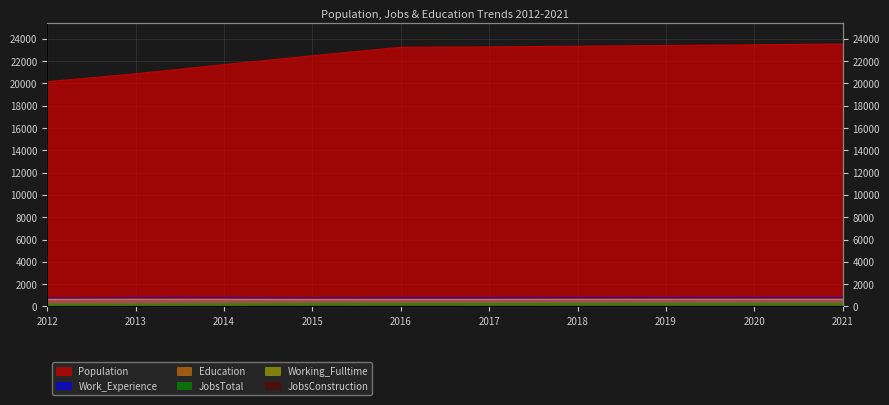

What is the difference between the maximum and minimum values in the JobsTotal series?

48